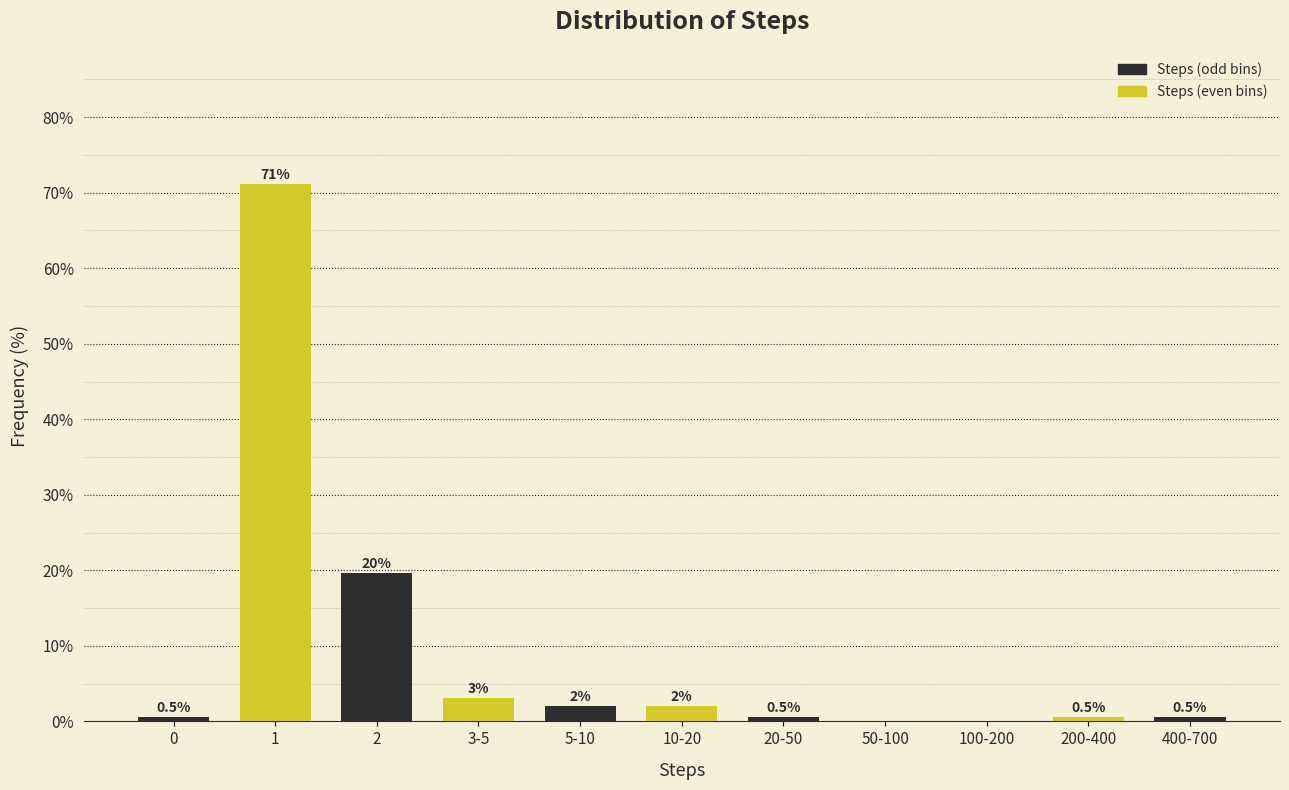

What is the maximum value shown in the chart?

71.1